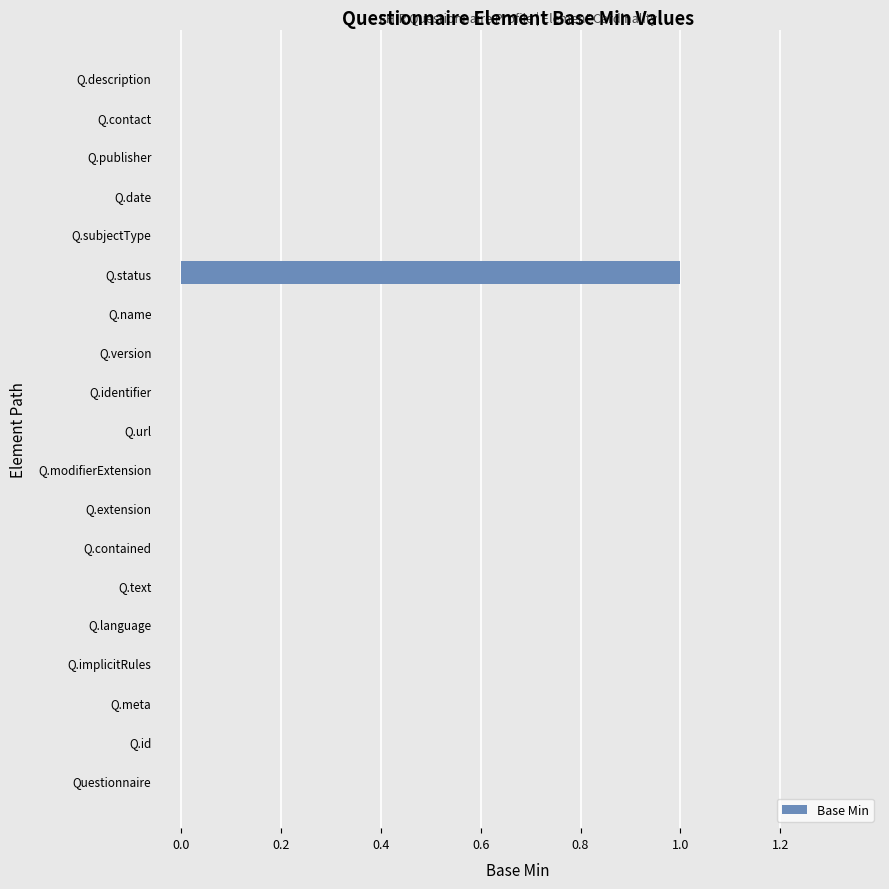

The chart shows a value of 0 at Q.description. True or false?

True